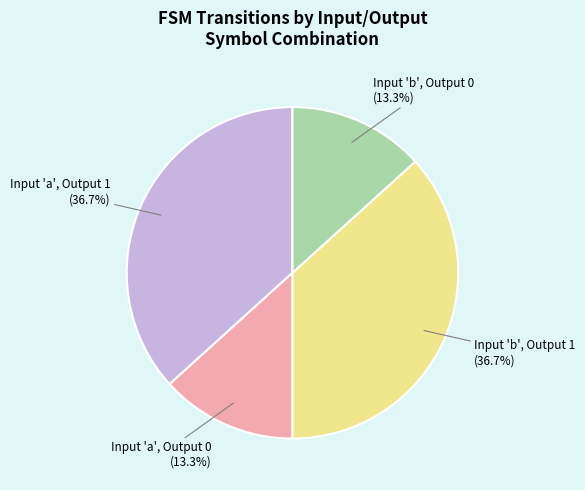

Is there any slice that represents more than half of the pie?

No